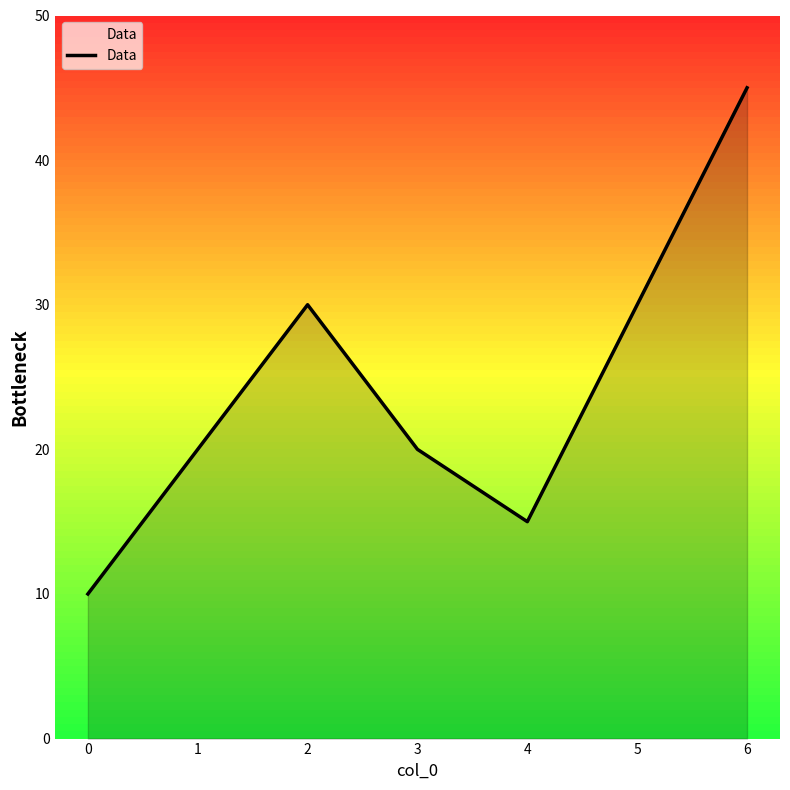

Reading left to right, what are all the values shown in this chart?

10	20	30	20	15	30	45